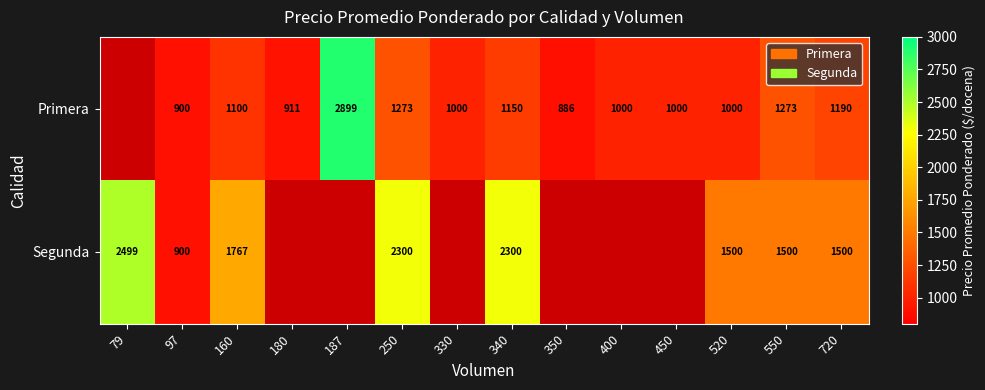

What is the total value across all series at 550?

2773.0